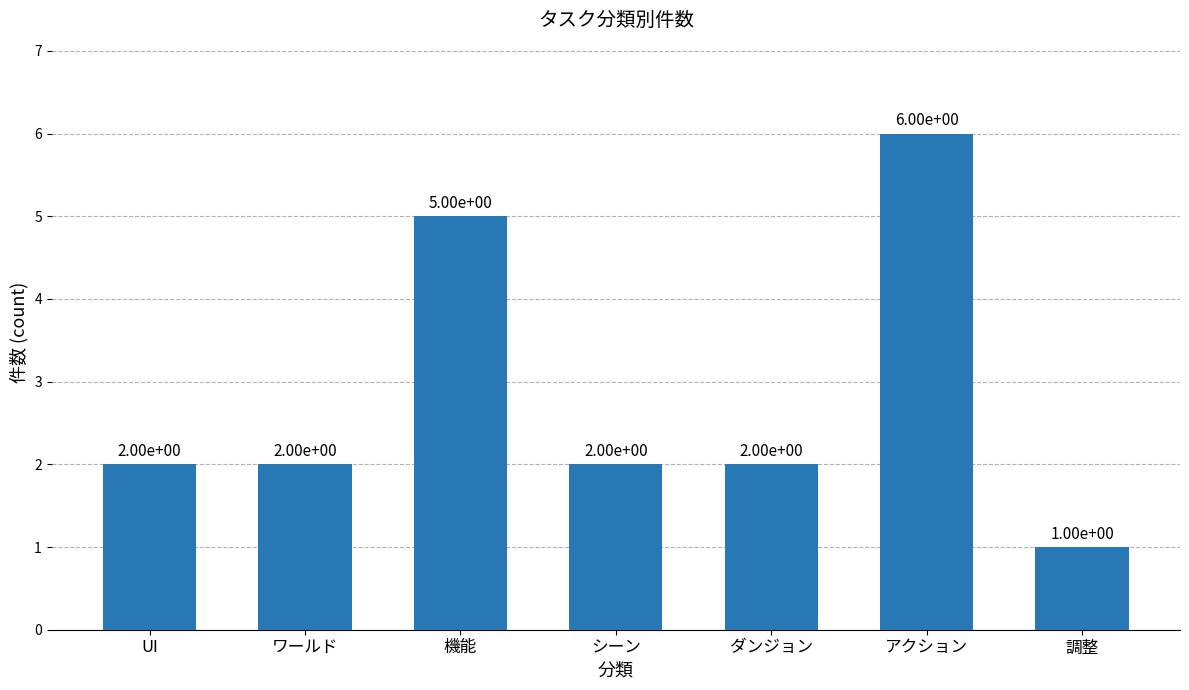

How many values are between 2 and 5?

5